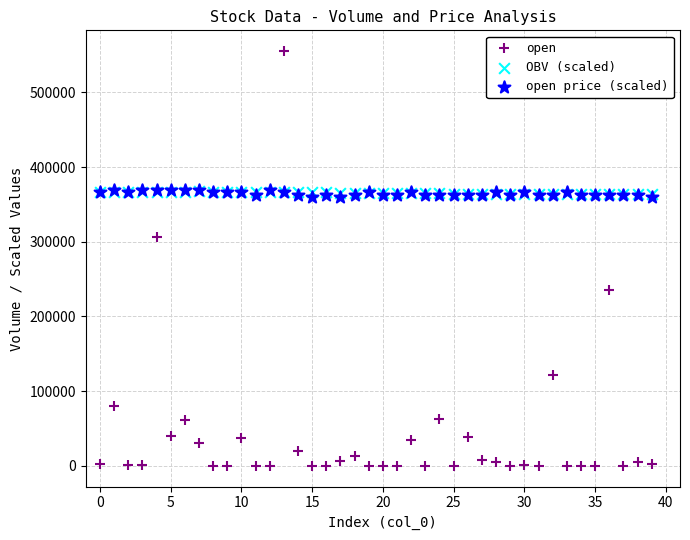

What are all the series names shown in the legend?

open, OBV (scaled), open price (scaled)